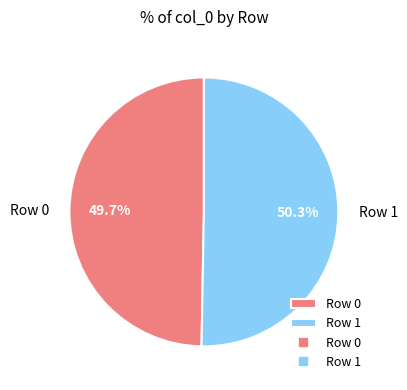

To the nearest percent, what is the average slice percentage?

50%